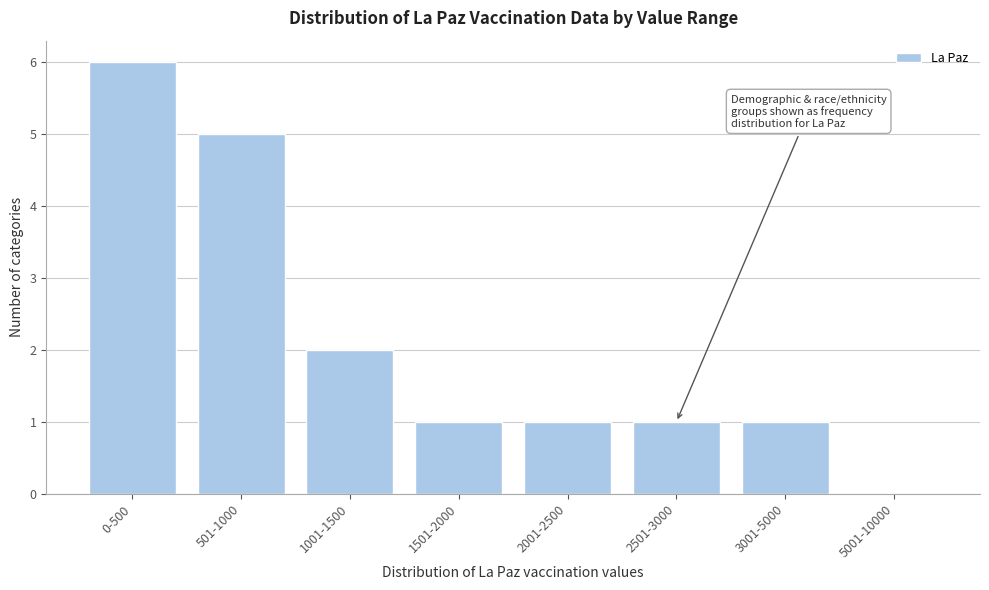

Reading left to right, extract all data points from this chart.

0-500=6	501-1000=5	1001-1500=2	1501-2000=1	2001-2500=1	2501-3000=1	3001-5000=1	5001-10000=0